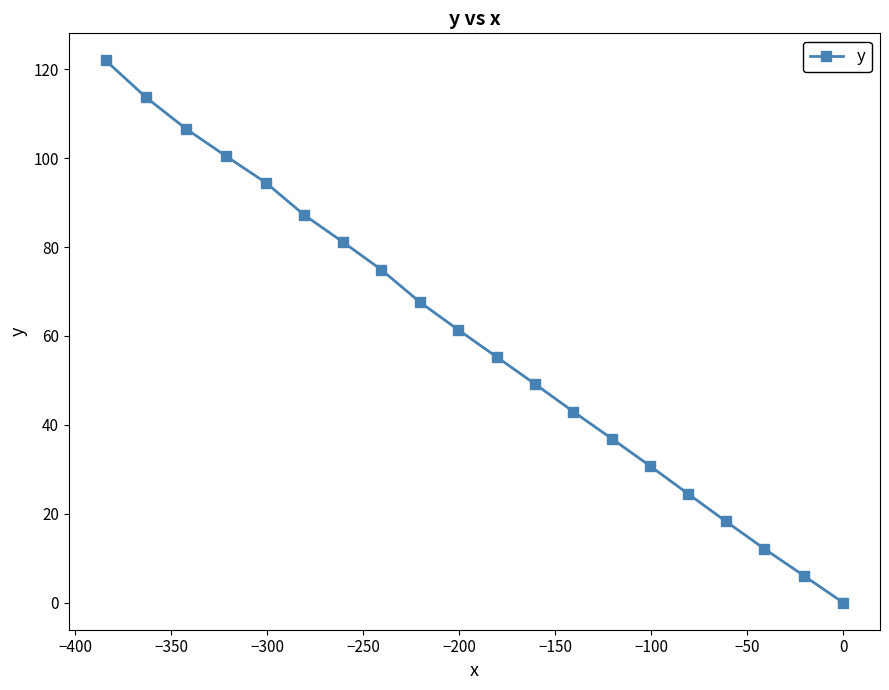

What is the maximum value shown in the chart?

122.0